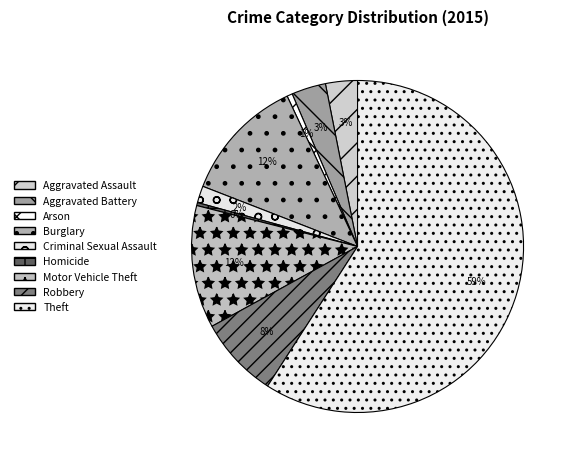

What is the ratio of the value at Aggravated Assault to the value at Aggravated Battery?

0.9